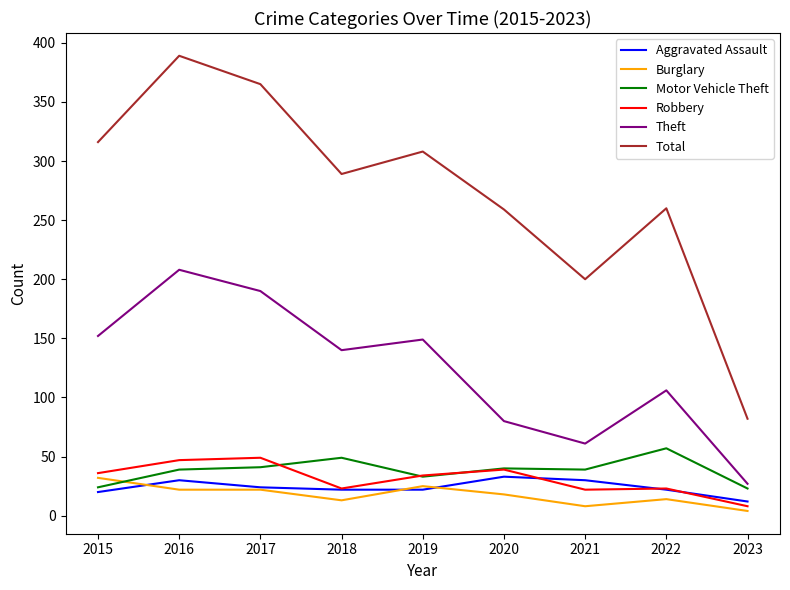

What is the spread (max minus min) of values at 2021?

192